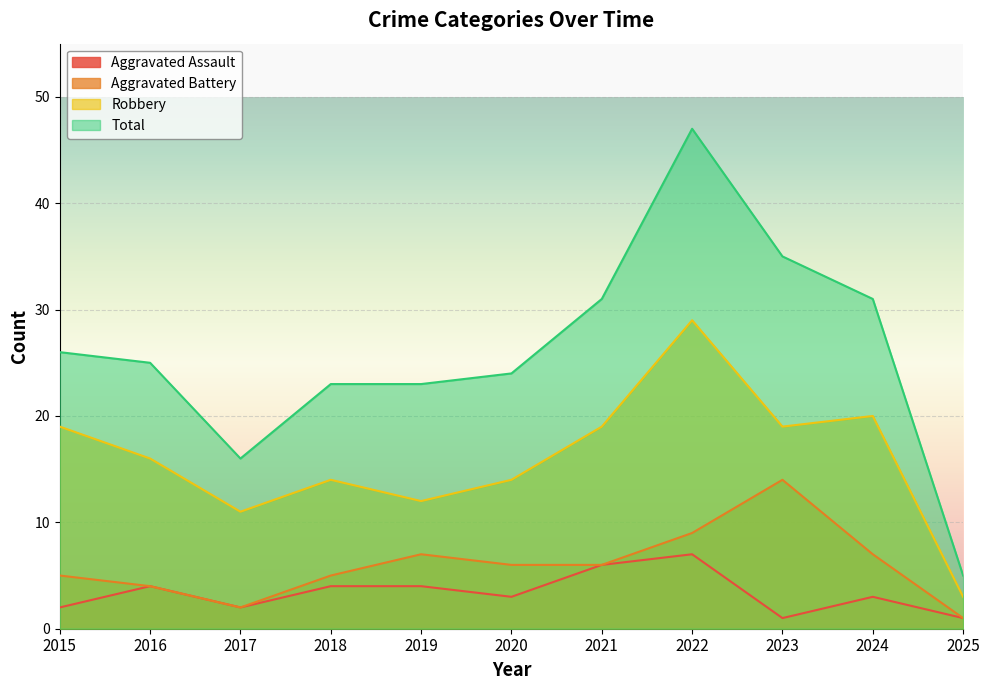

True or false: Aggravated Assault has a value of 1 at 2017.

False